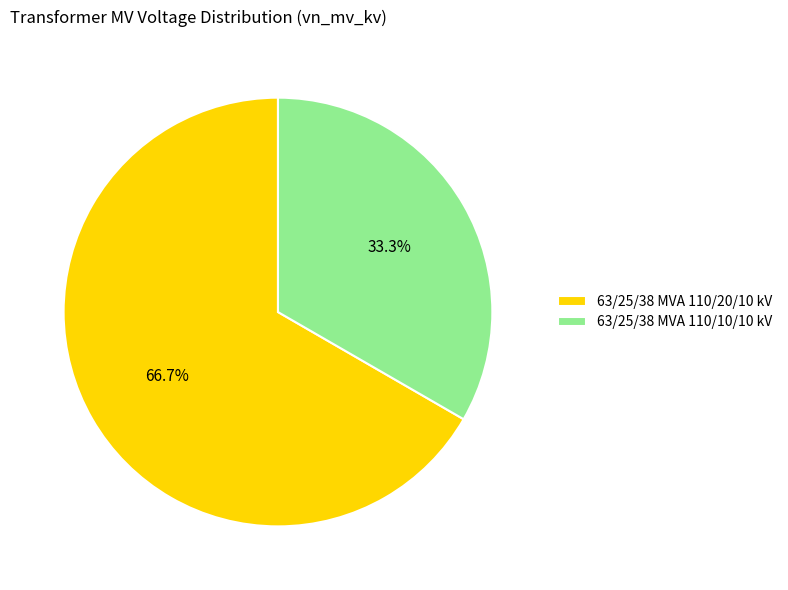

How many segments does this pie chart have?

2